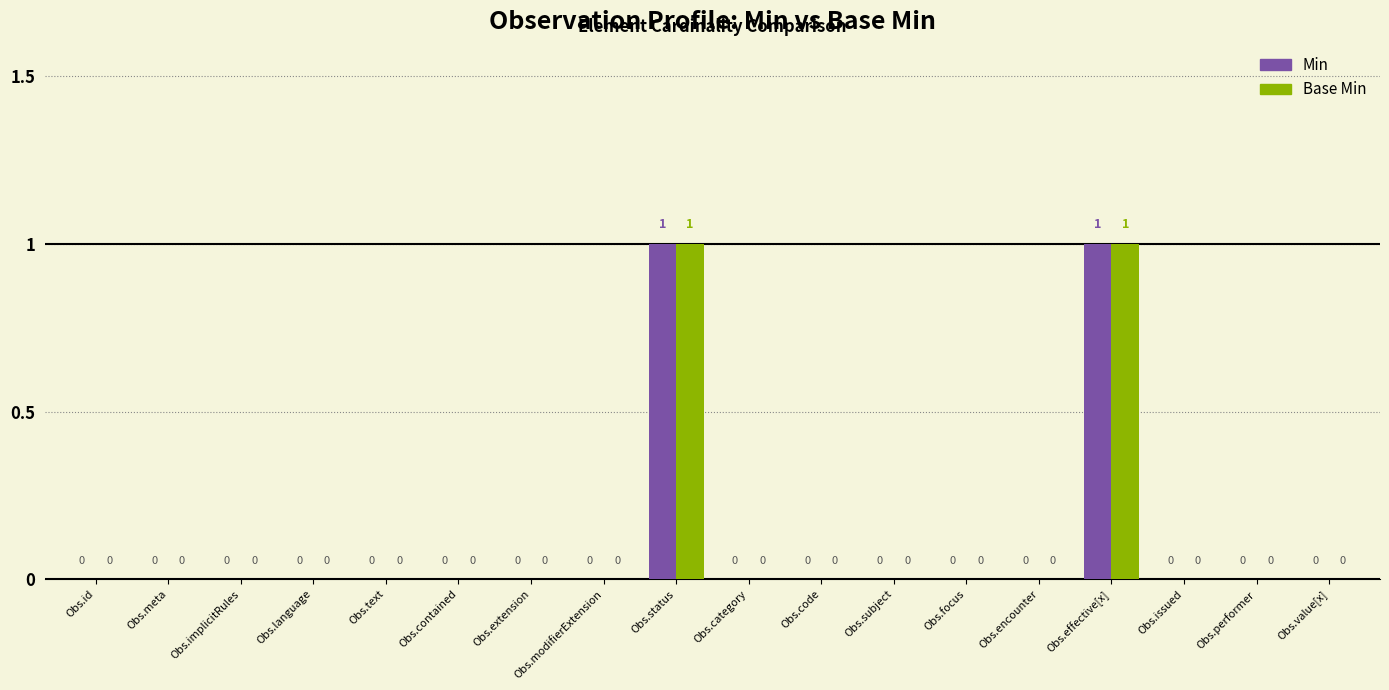

Is the value of Base Min at Obs.implicitRules greater than the value of Min at Obs.effective[x]?

No